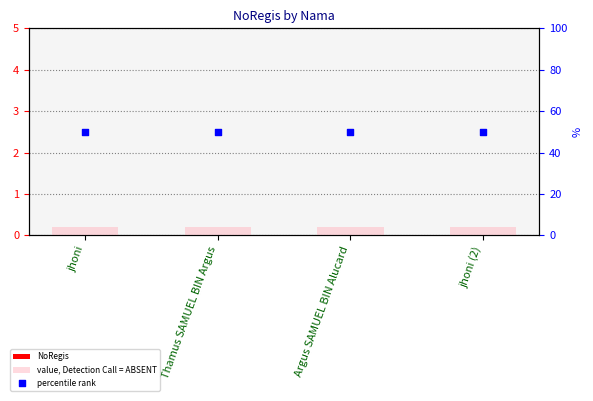

Which series reaches the minimum Y coordinate?

NoRegis